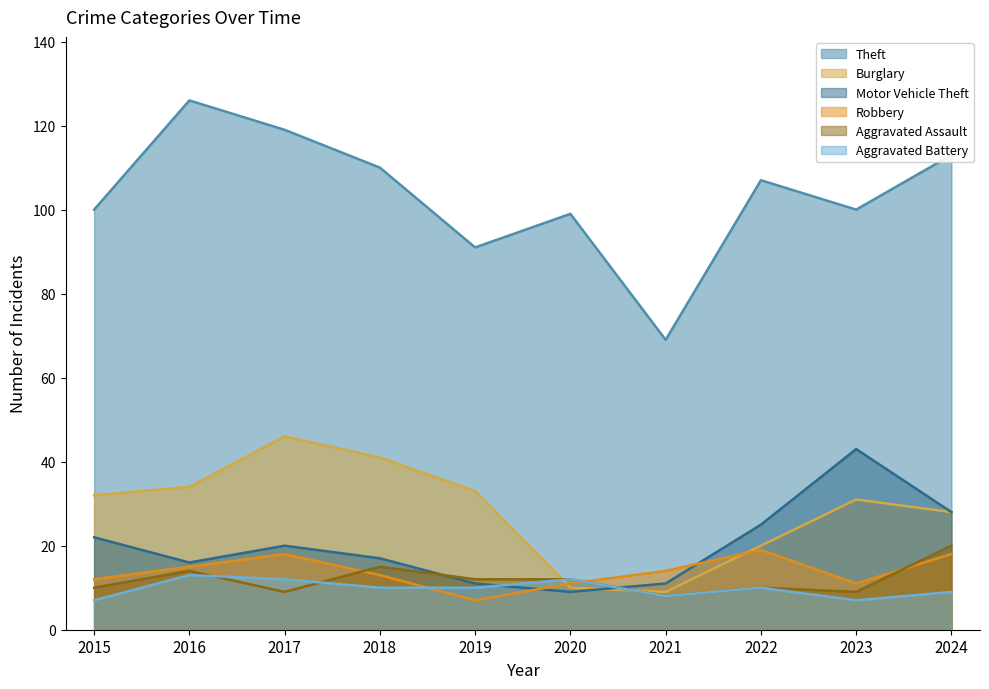

The Theft series shows 119 at 2017. True or false?

True